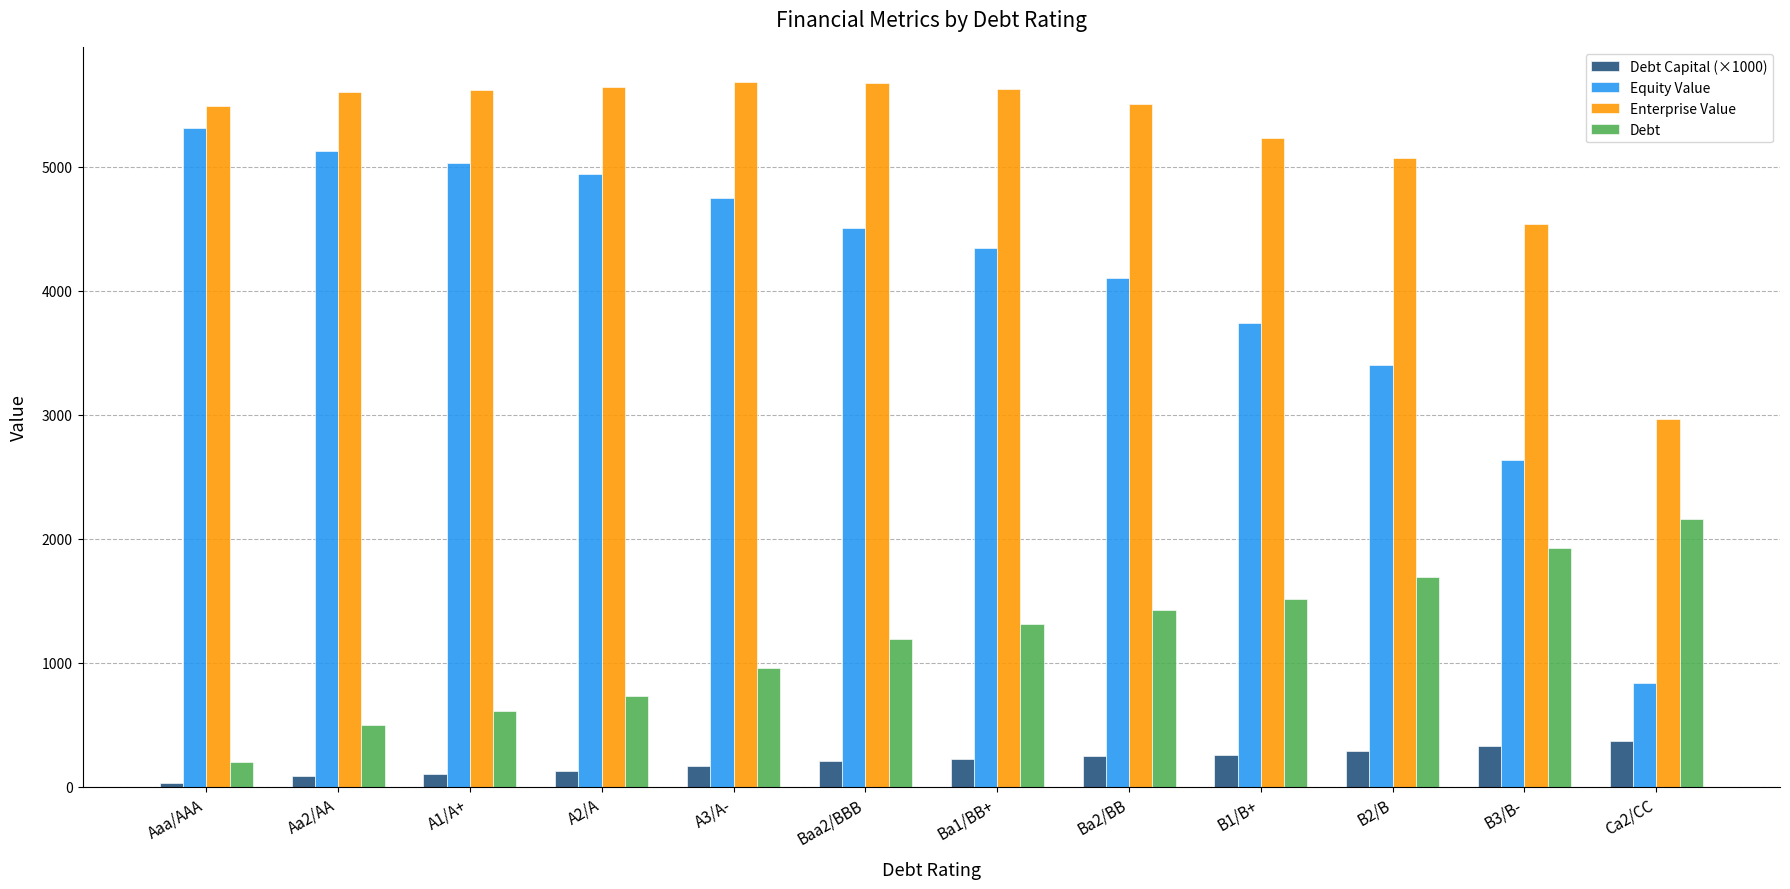

How many values in the Enterprise Value series exceed 5598?

6